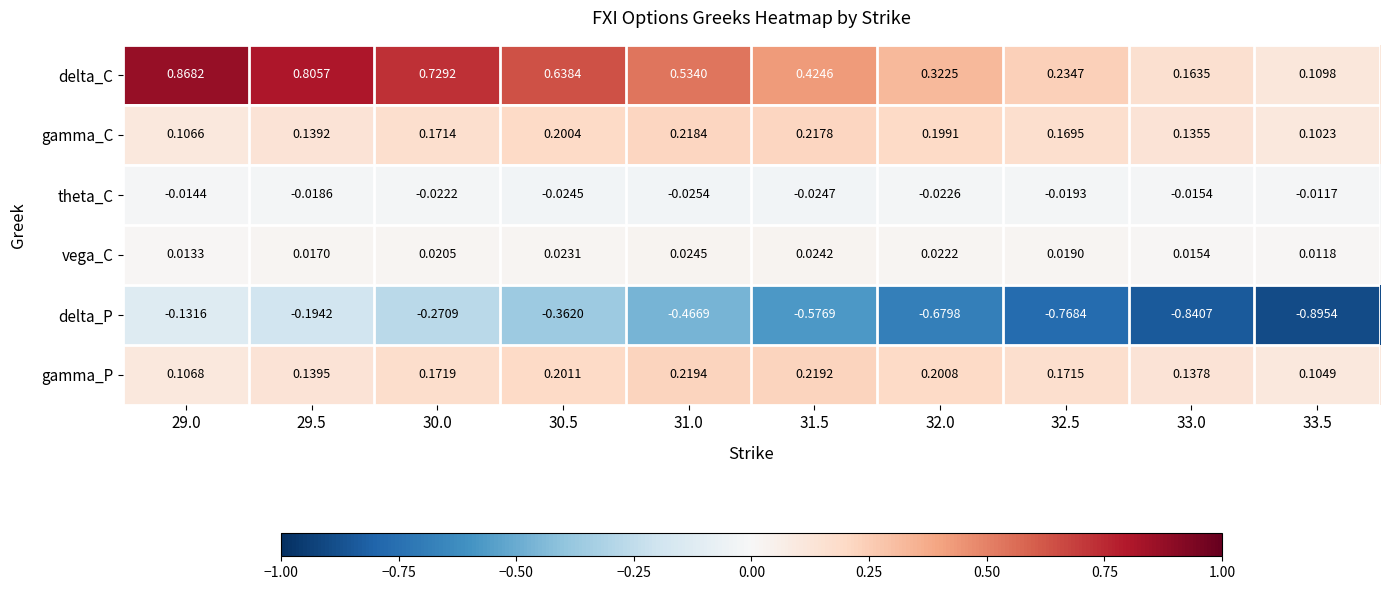

Between 31.0 and 32.0, which series saw the biggest shift?

delta_P